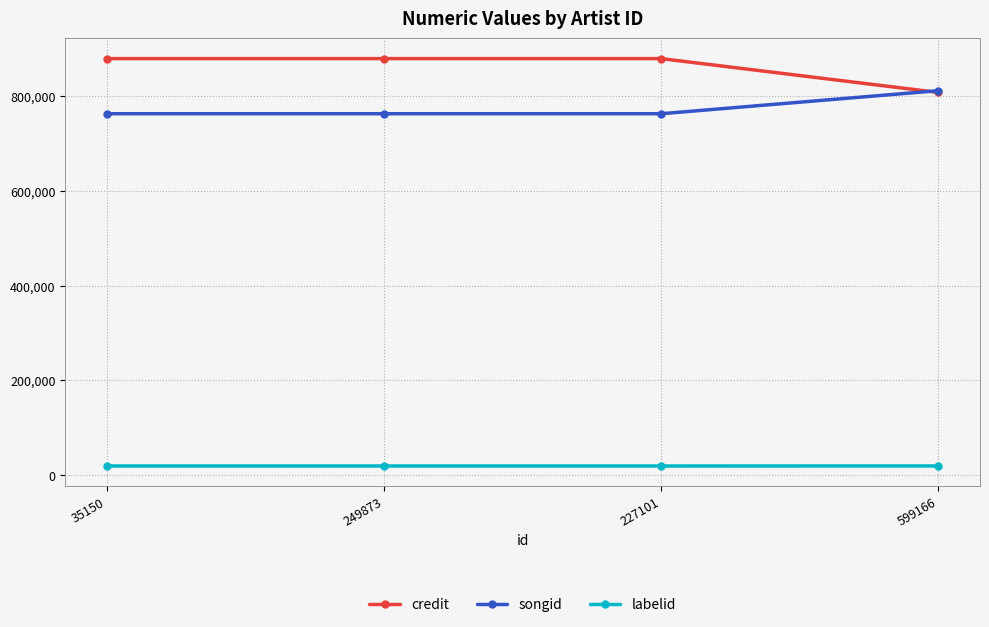

Which series has the largest total across all categories?

credit